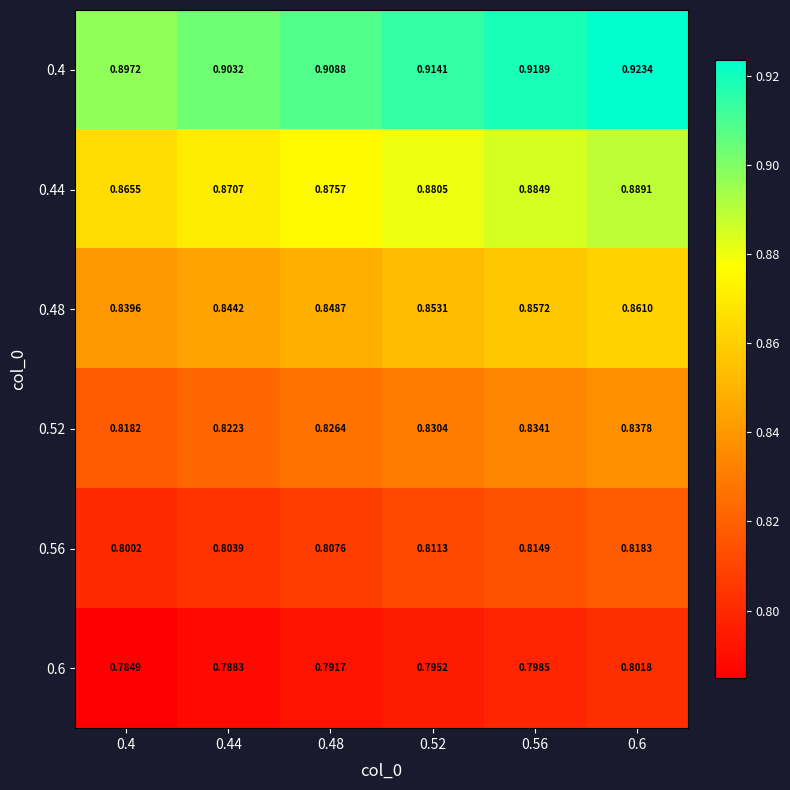

Is the value of 0.4 at 0.6 greater than the value of 0.6 at 0.48?

Yes